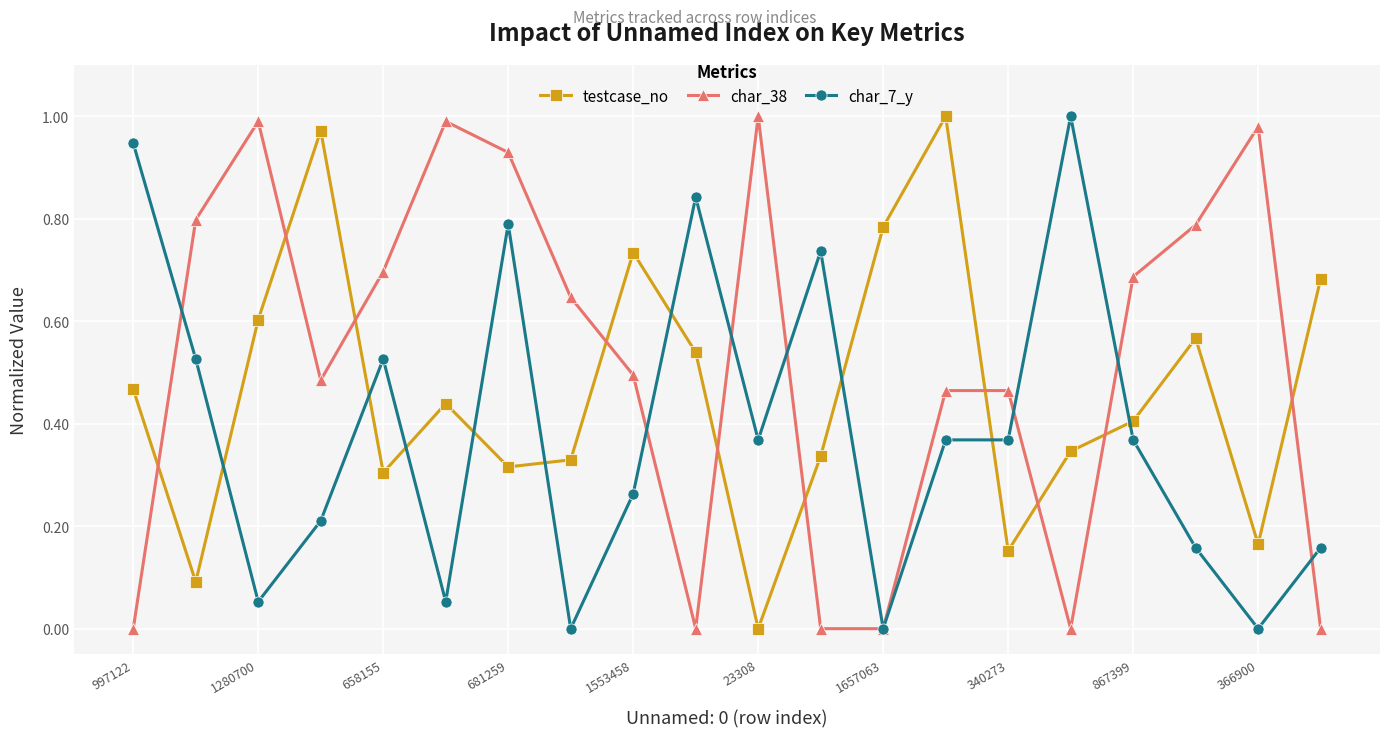

After their last crossing, which series has the higher values: testcase_no or char_38?

testcase_no